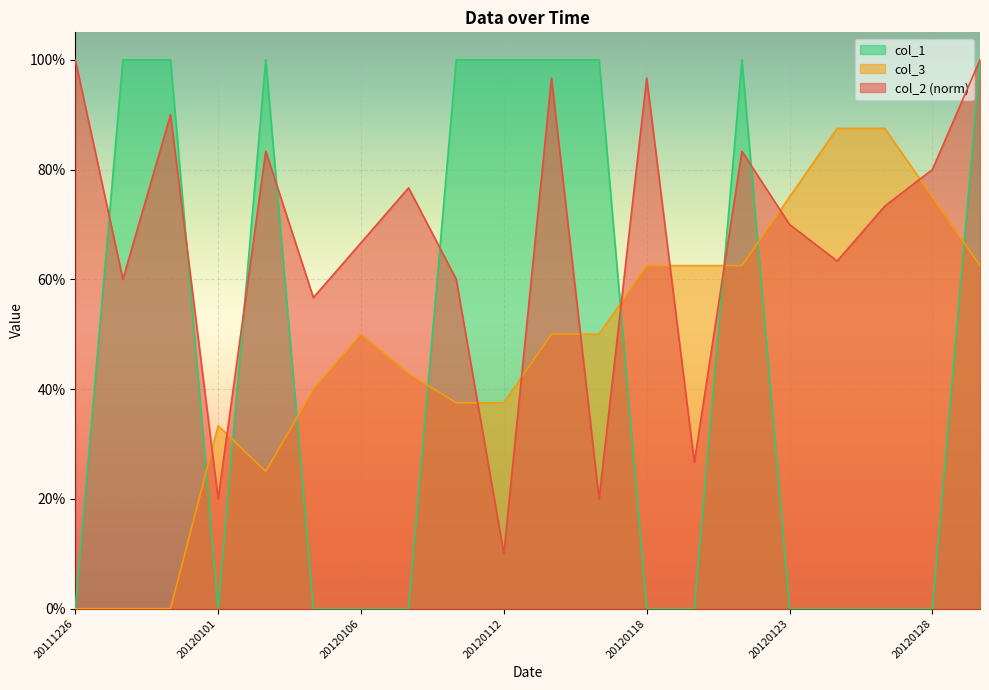

Read the col_3 value at 20120124.

0.9